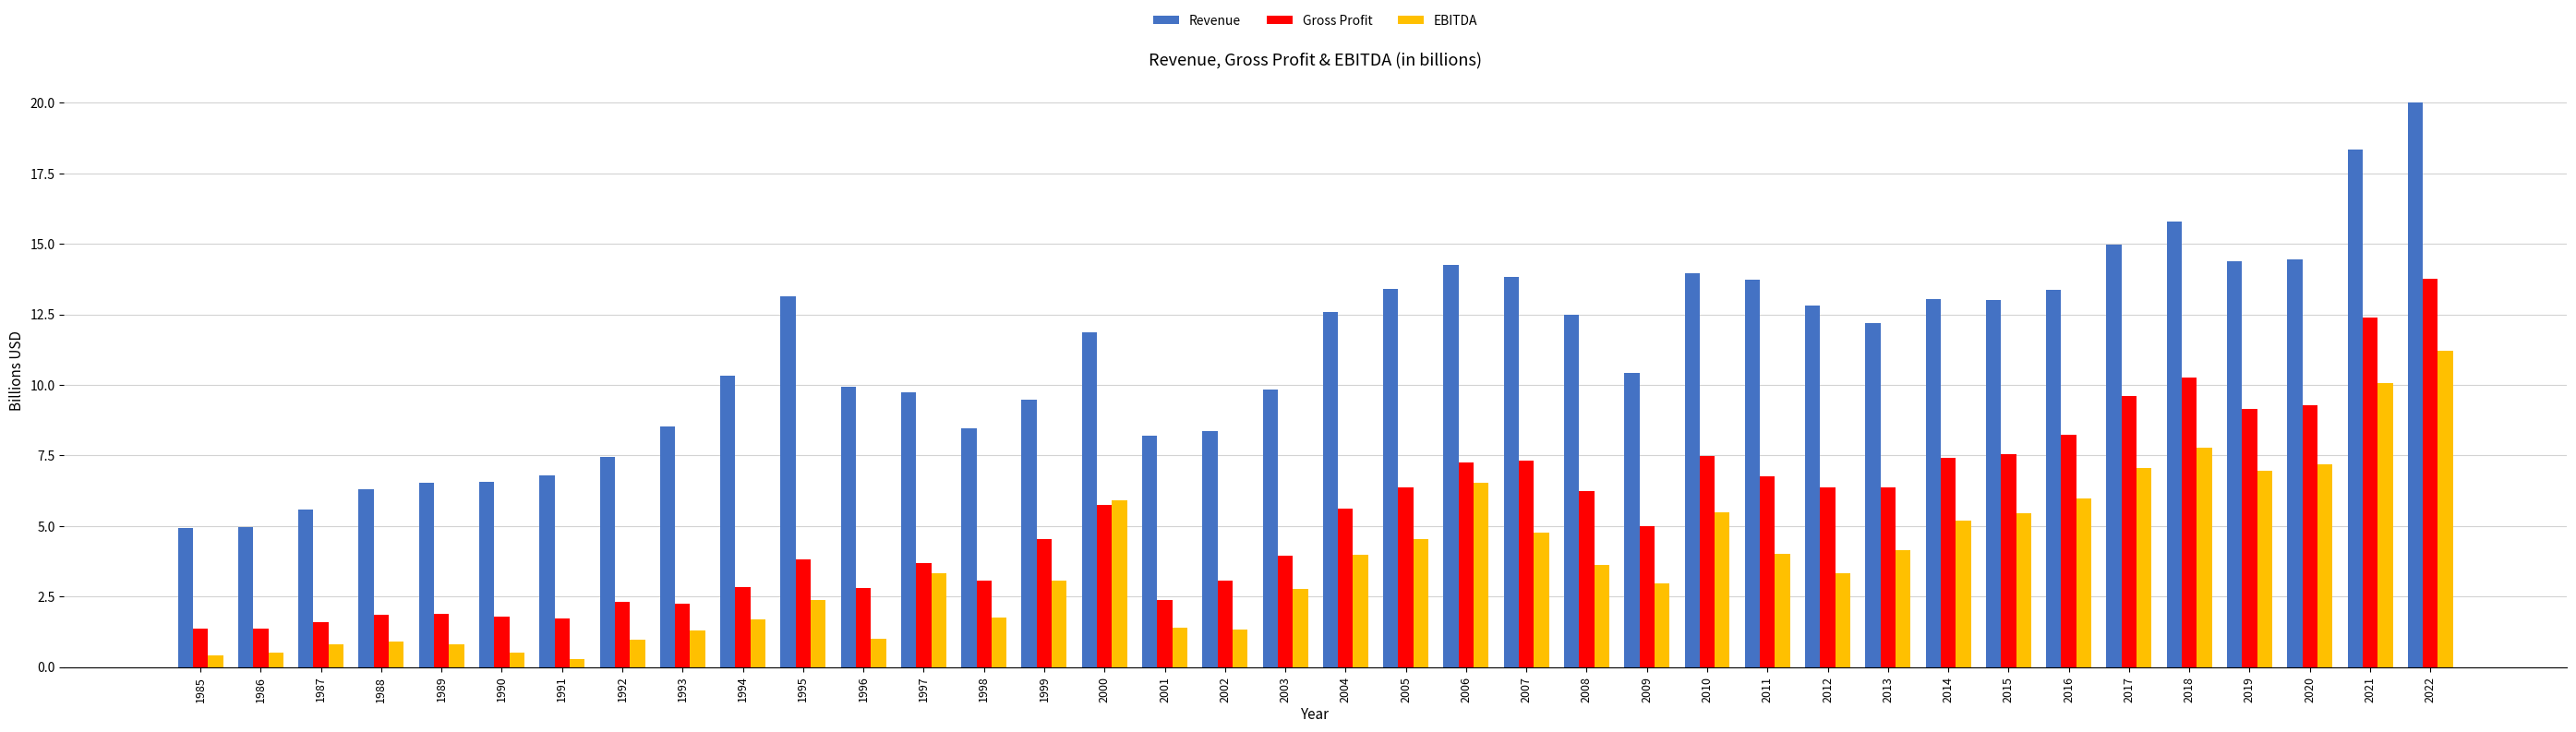

How many series are shown in this chart?

3